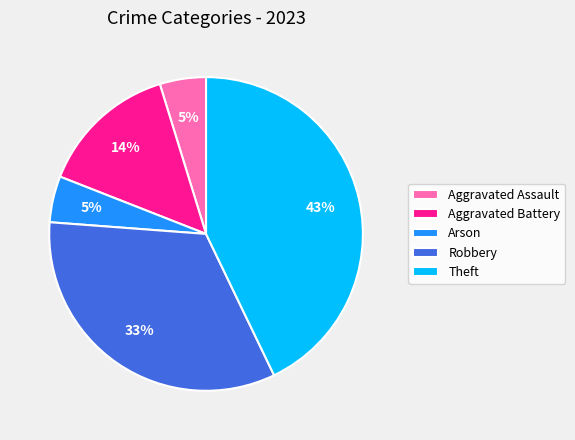

Count the number of slices in the pie.

5